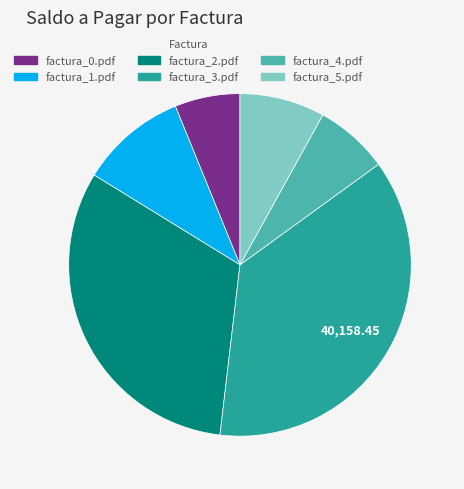

The factura_3.pdf slice represents 48% of the pie. True or false?

False